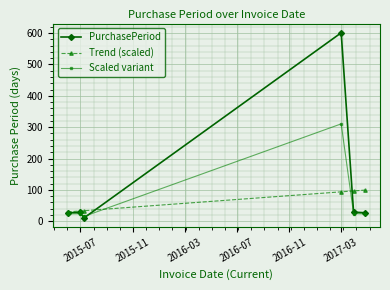

What is the value of the PurchasePeriod point at the 3rd from the left?

11.0